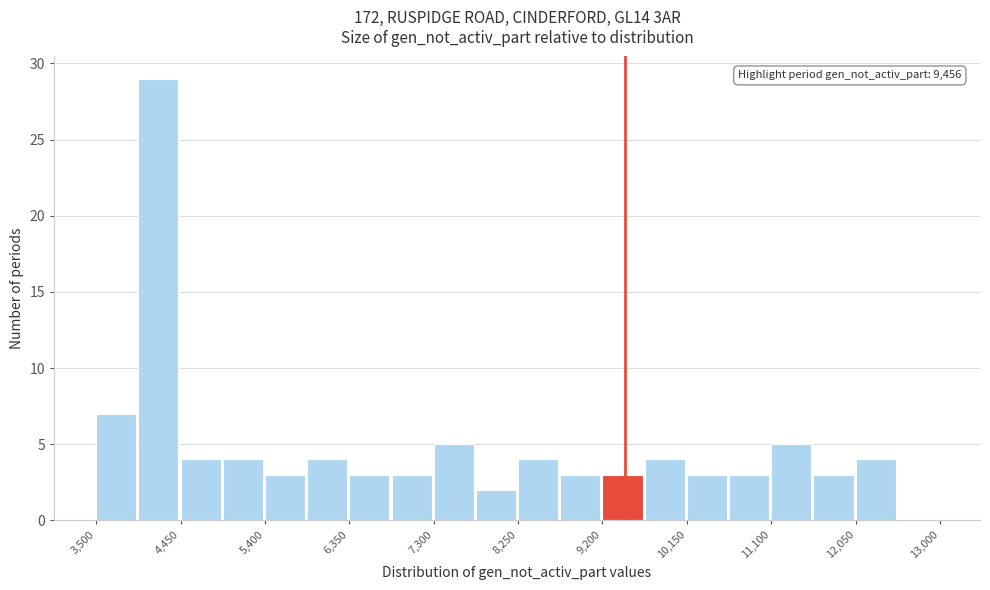

Over which range of the x-axis is the bar tallest?

4000 to 4500